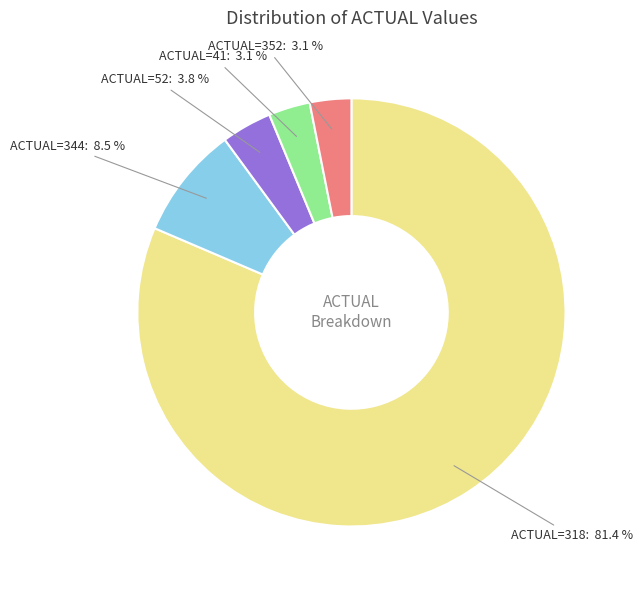

Is there any slice that represents more than half of the pie?

Yes